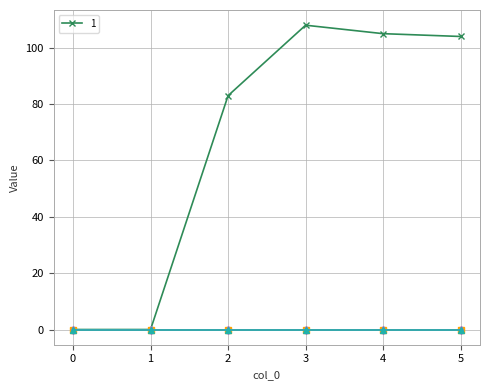

Does the chart have visible grid lines?

Yes